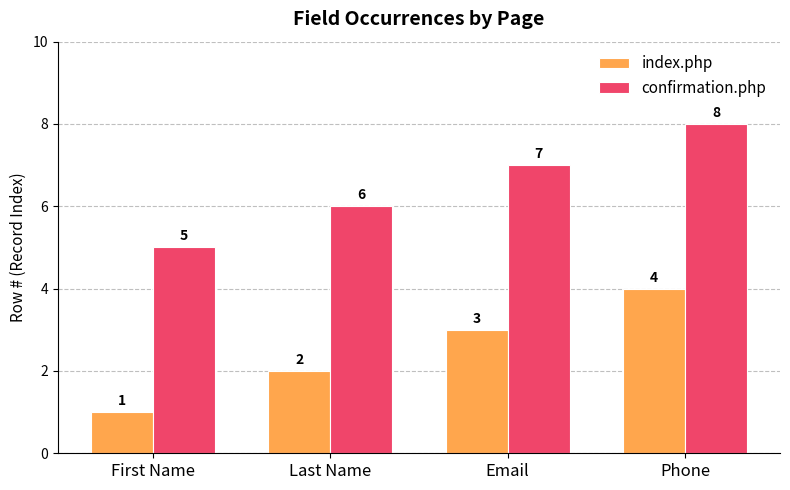

At which category is the sum across all series the highest?

Phone